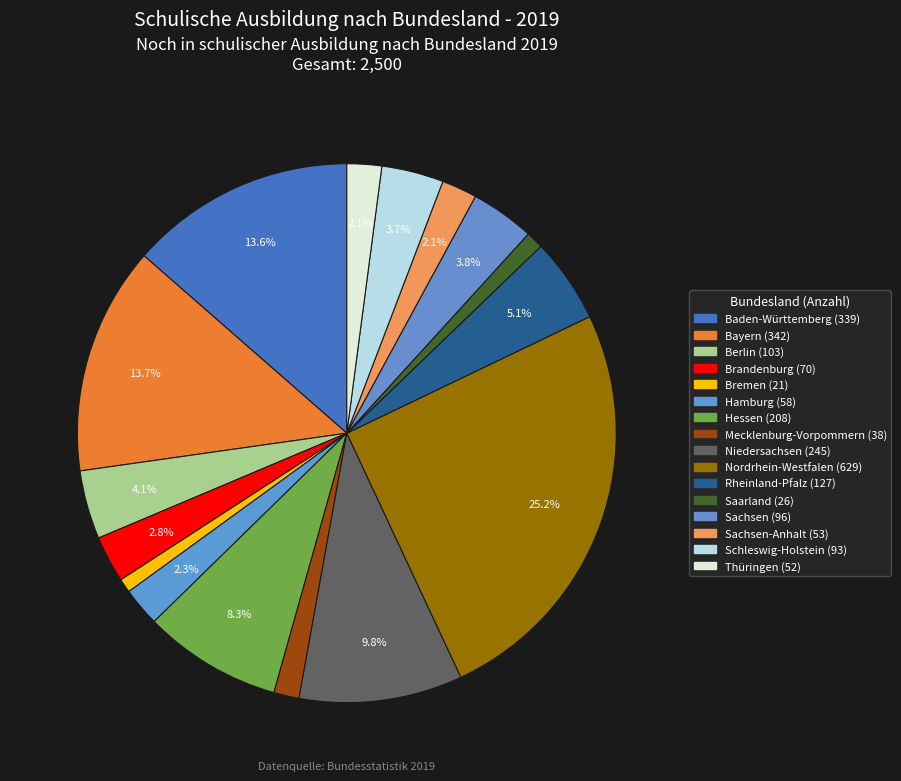

To the nearest percent, what is the average slice percentage?

6%